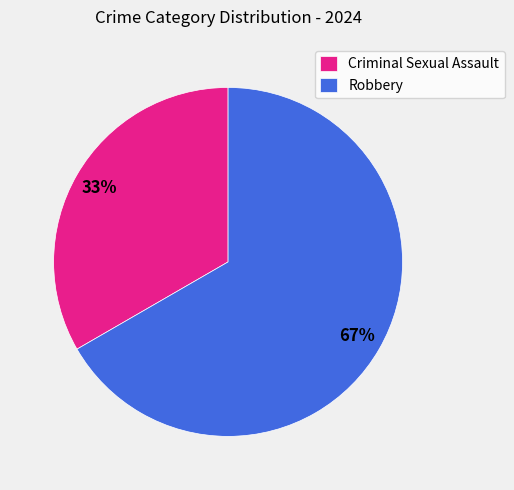

To the nearest percent, what is the combined percentage of Robbery and Criminal Sexual Assault?

100%